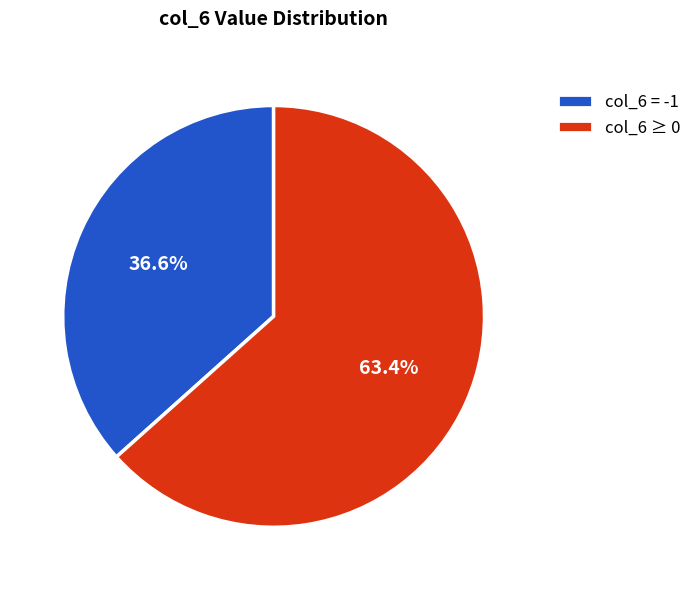

Which has a higher value, col_6 = -1 or col_6 ≥ 0?

col_6 ≥ 0